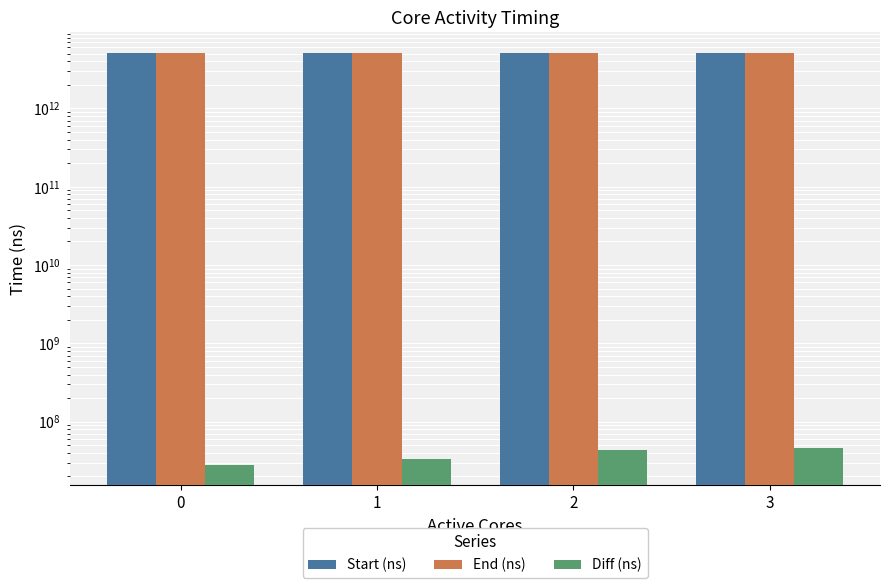

Rank the categories by End (ns) value from lowest to highest.

0, 1, 2, 3